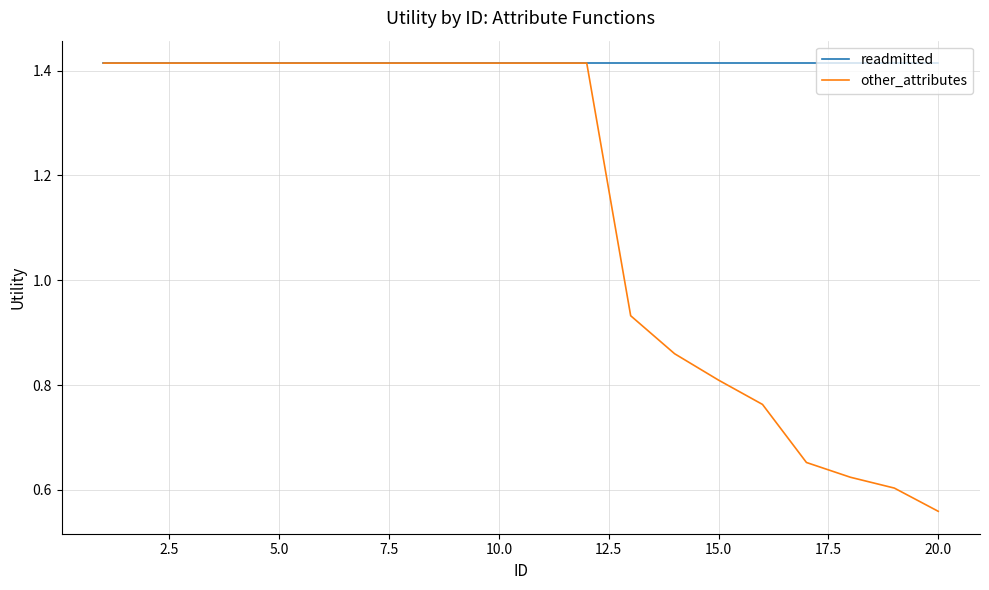

How many lines are shown in the chart?

2